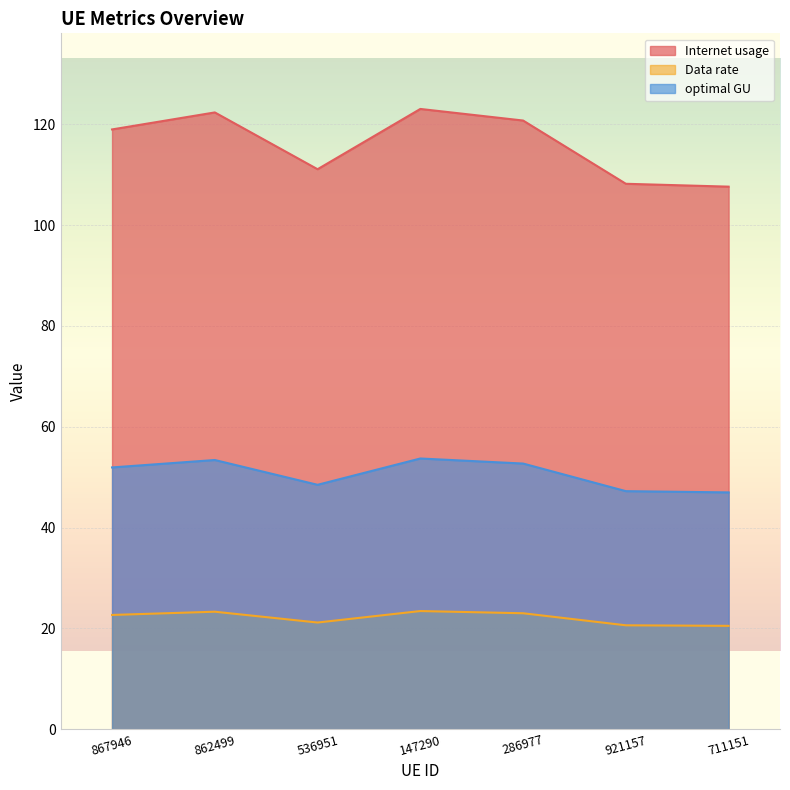

How many data points in optimal GU are above 51?

4